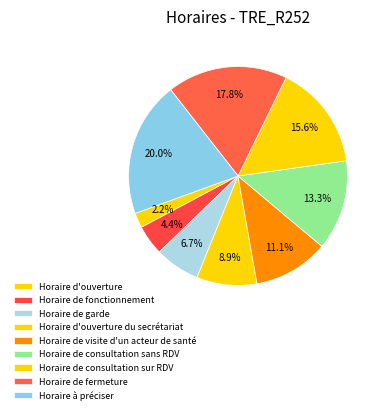

Which slice is the smallest?

Horaire d'ouverture